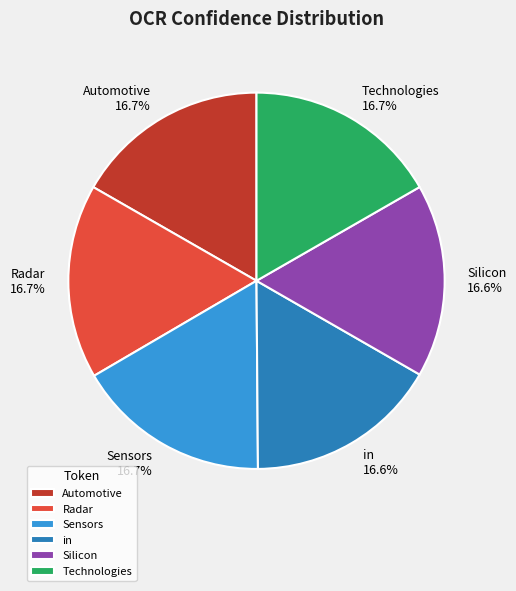

Does in represent more than half of the total?

No